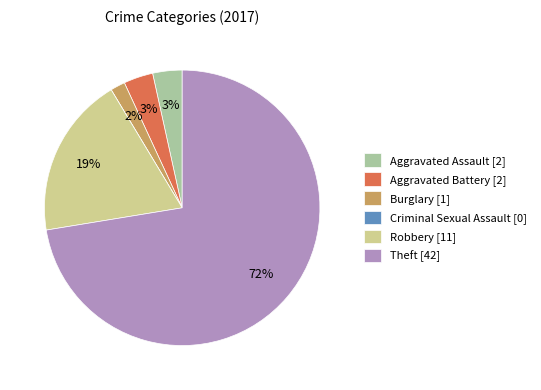

To the nearest percent, what percentage of the pie is Aggravated Battery [2]?

3%